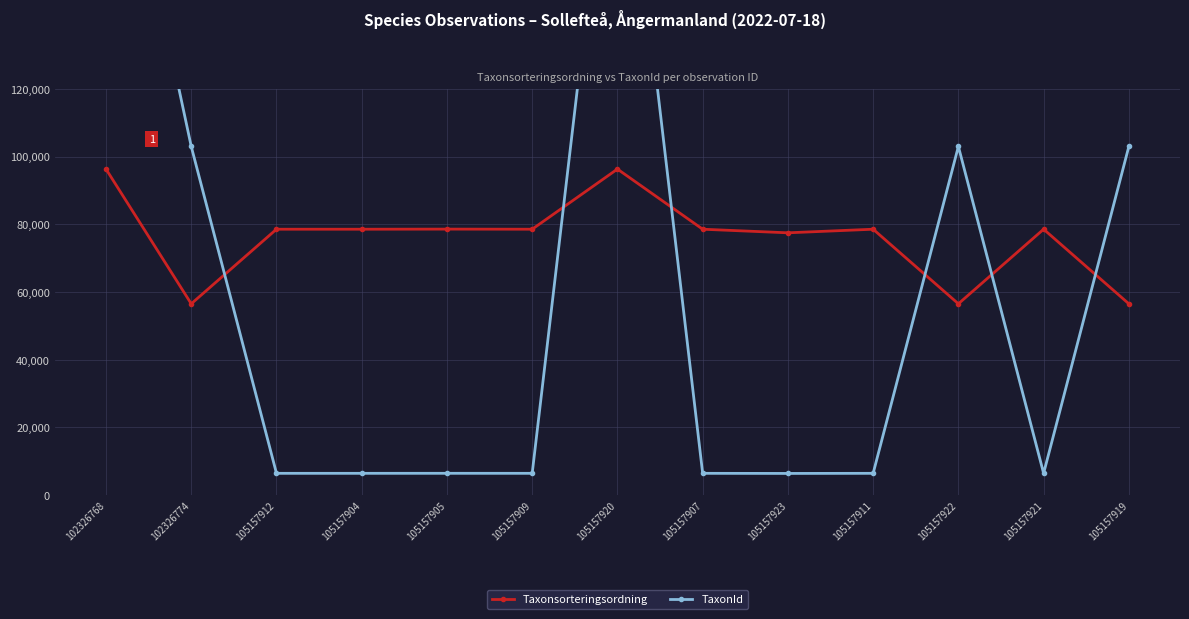

At which category does Taxonsorteringsordning reach its first local peak?

105157905